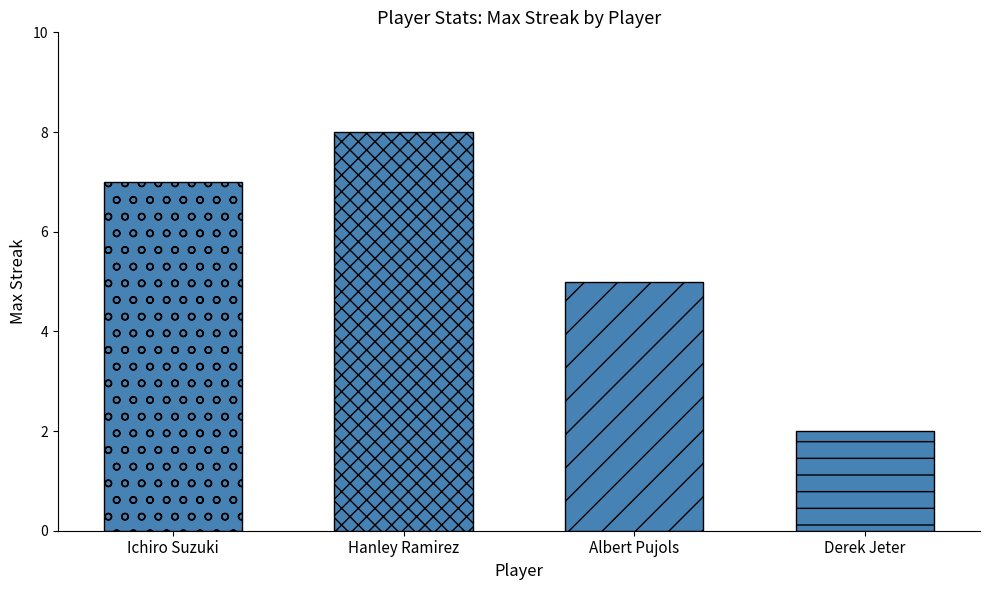

Count the number of categories in the chart.

4